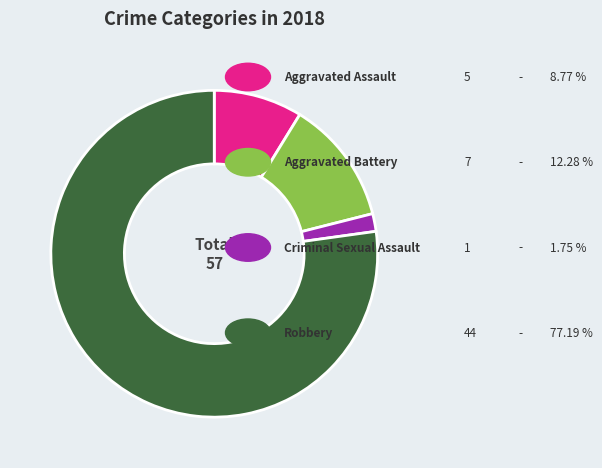

Is there a majority slice in this chart?

Yes